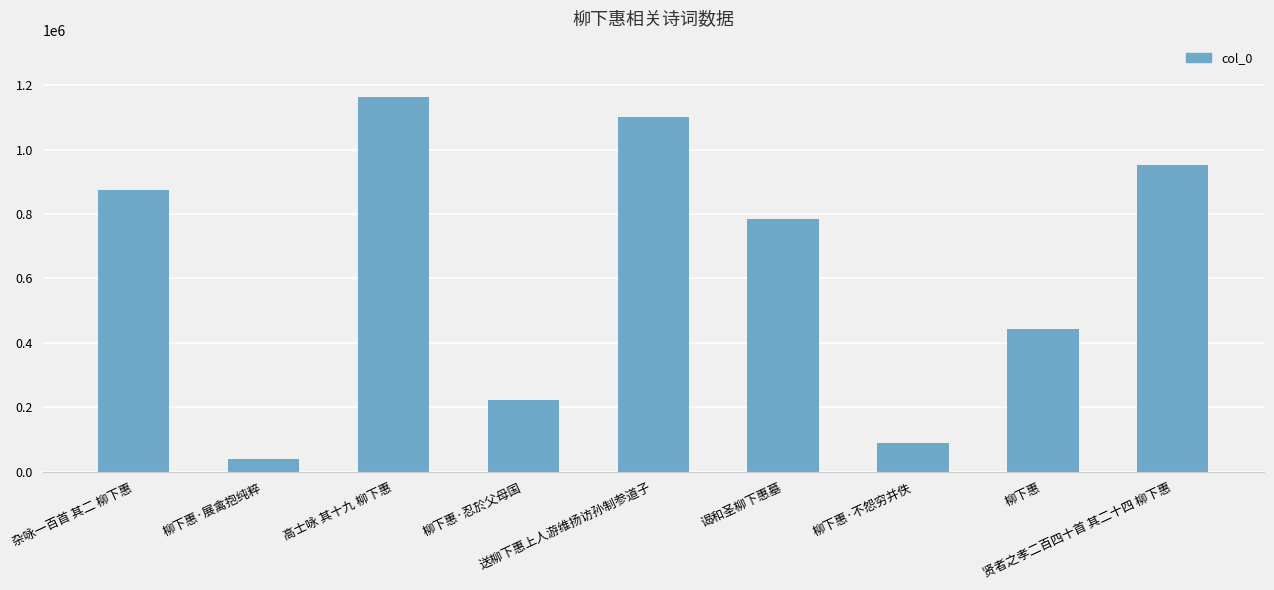

Reading right to left, extract all data points from this chart.

贤者之孝二百四十首 其二十四 柳下惠=952018	柳下惠=442827	柳下惠·不怨穷并佚=90107	谒和圣柳下惠墓=784716	送柳下惠上人游维扬访孙制参道子=1102986	柳下惠·忍於父母国=223673	高士咏 其十九 柳下惠=1164015	柳下惠·展禽抱纯粹=38756	杂咏一百首 其二 柳下惠=875132